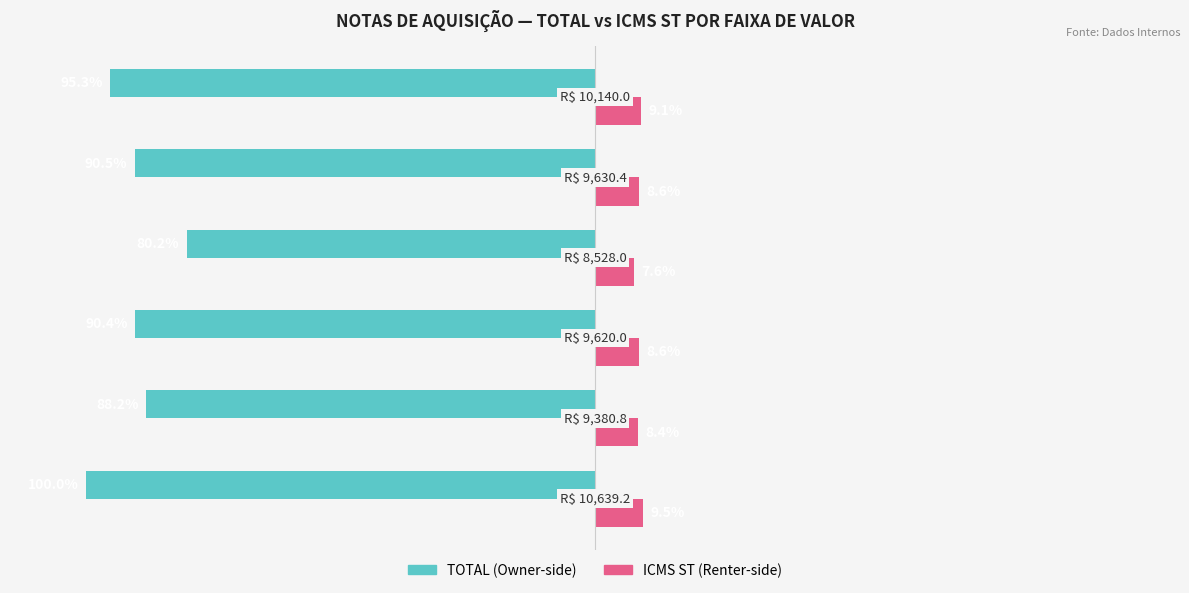

Reading left to right, extract all data points from this chart.

TOTAL: -100.0	-88.2	-90.4	-80.2	-90.5	-95.3
ICMS ST: 9.5	8.4	8.6	7.6	8.6	9.1